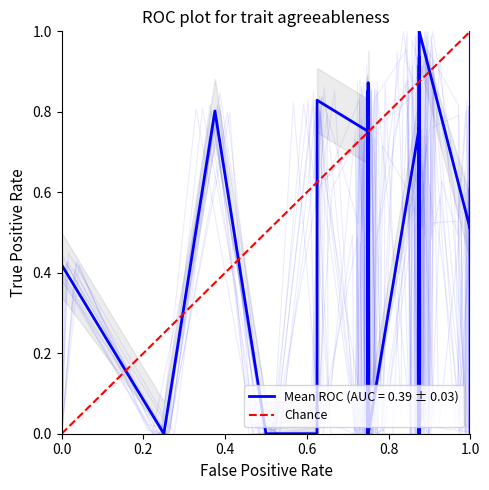

How many values are below 1?

1